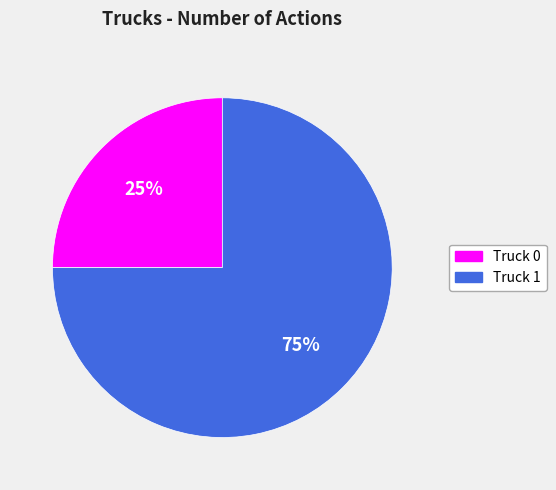

What is the smallest slice in the pie chart?

Truck 0